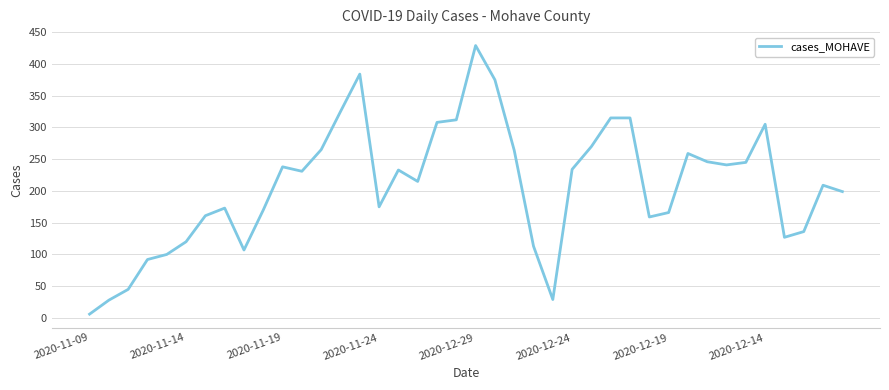

Count the number of data series in this chart.

1